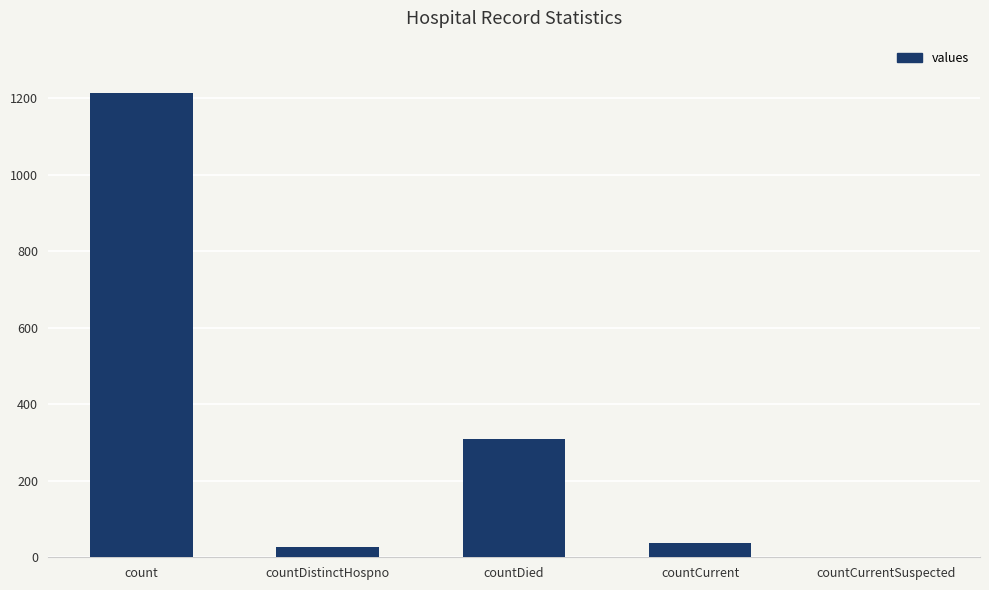

Reading right to left, extract all data points from this chart.

0	37	310	27	1213